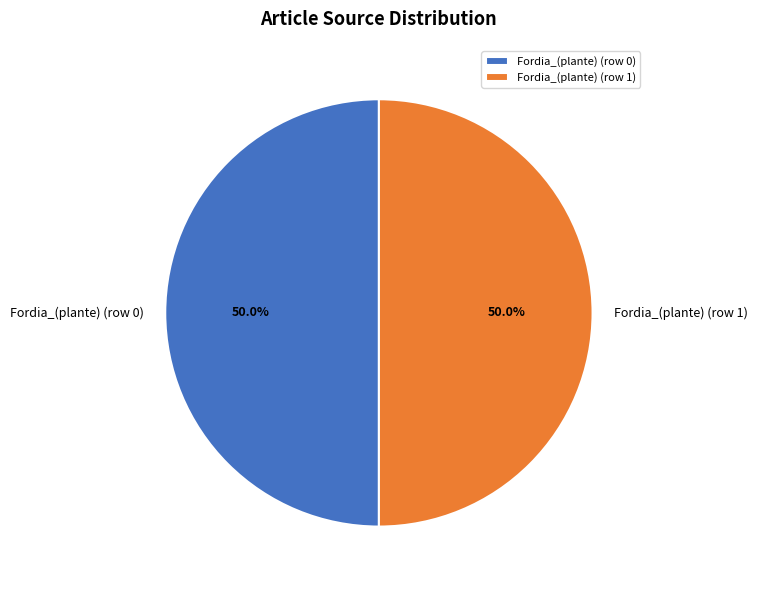

Approximately how many times larger is the value at Fordia_(plante) (row 1) compared to Fordia_(plante) (row 0)?

1.0